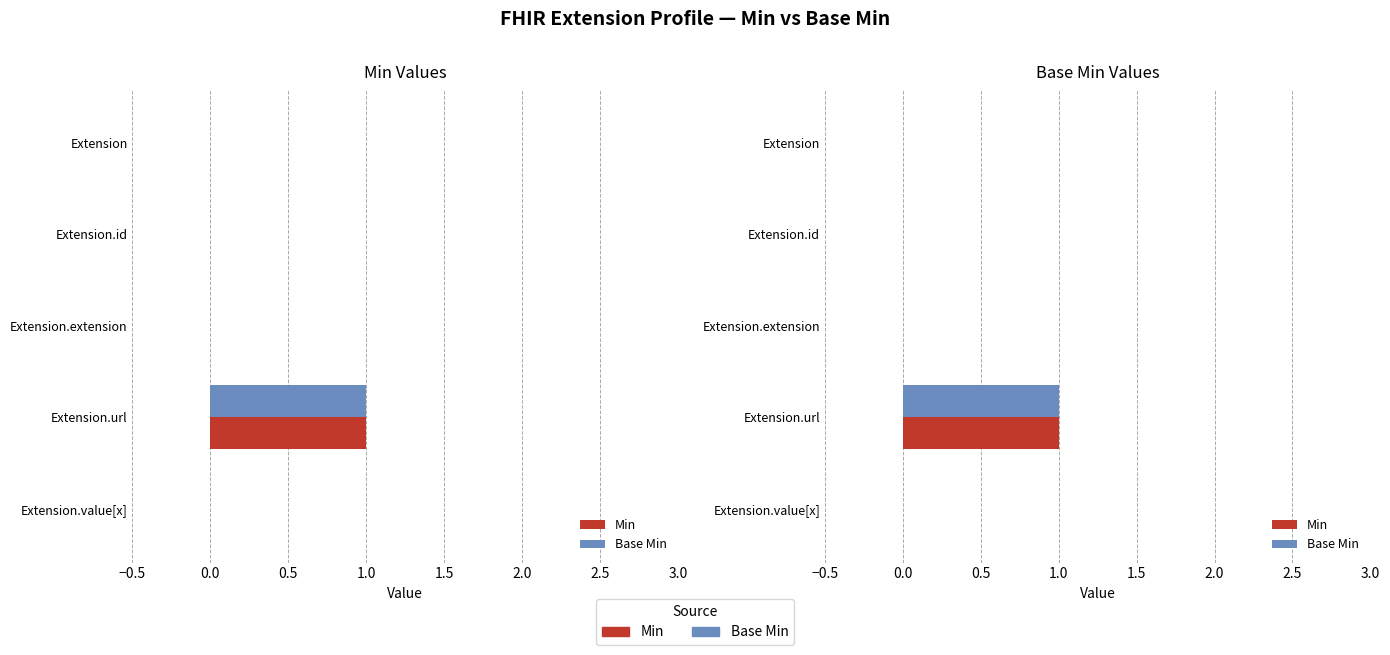

Rank the series by their maximum value, from lowest to highest.

Min, Base Min